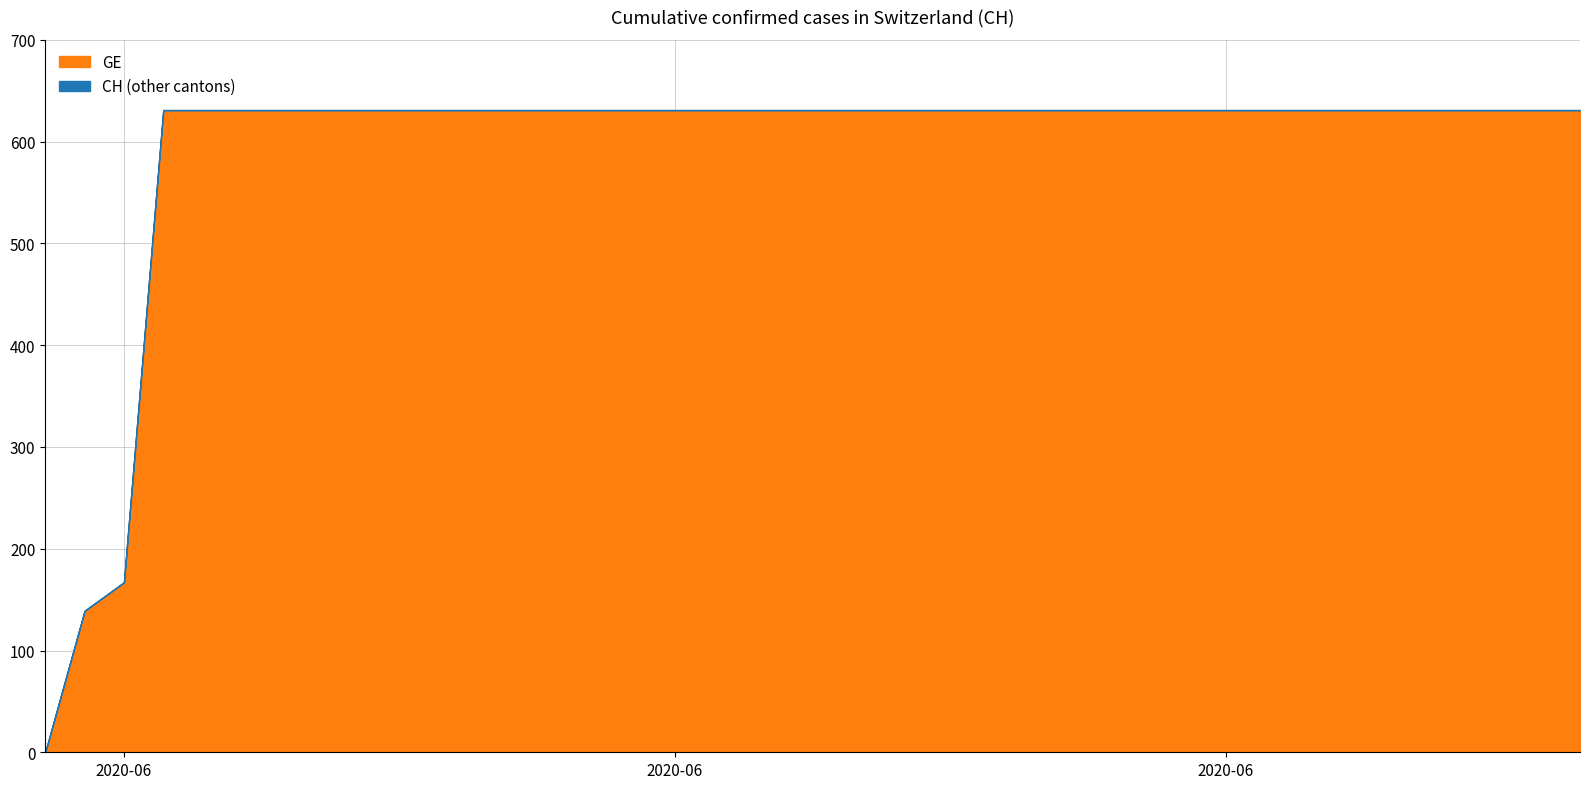

What is the difference between the GE values at 2020-07-02 and 2020-06-02?

464